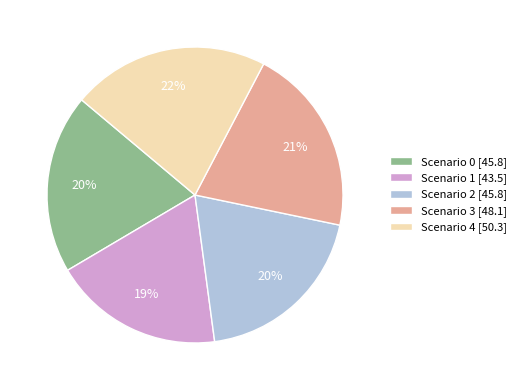

Count the number of slices in the pie.

5